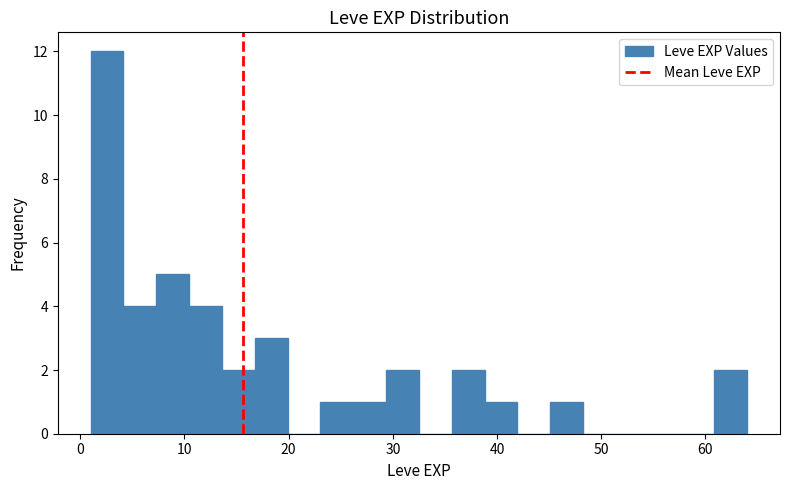

Read against the x-axis, roughly where is the centre of the tallest bar?

3